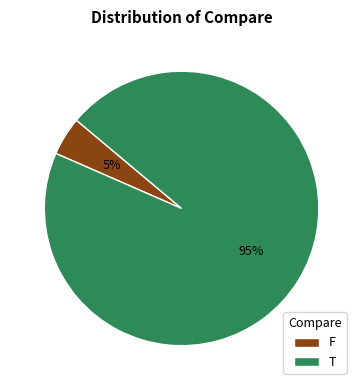

Which slice is the smallest?

F